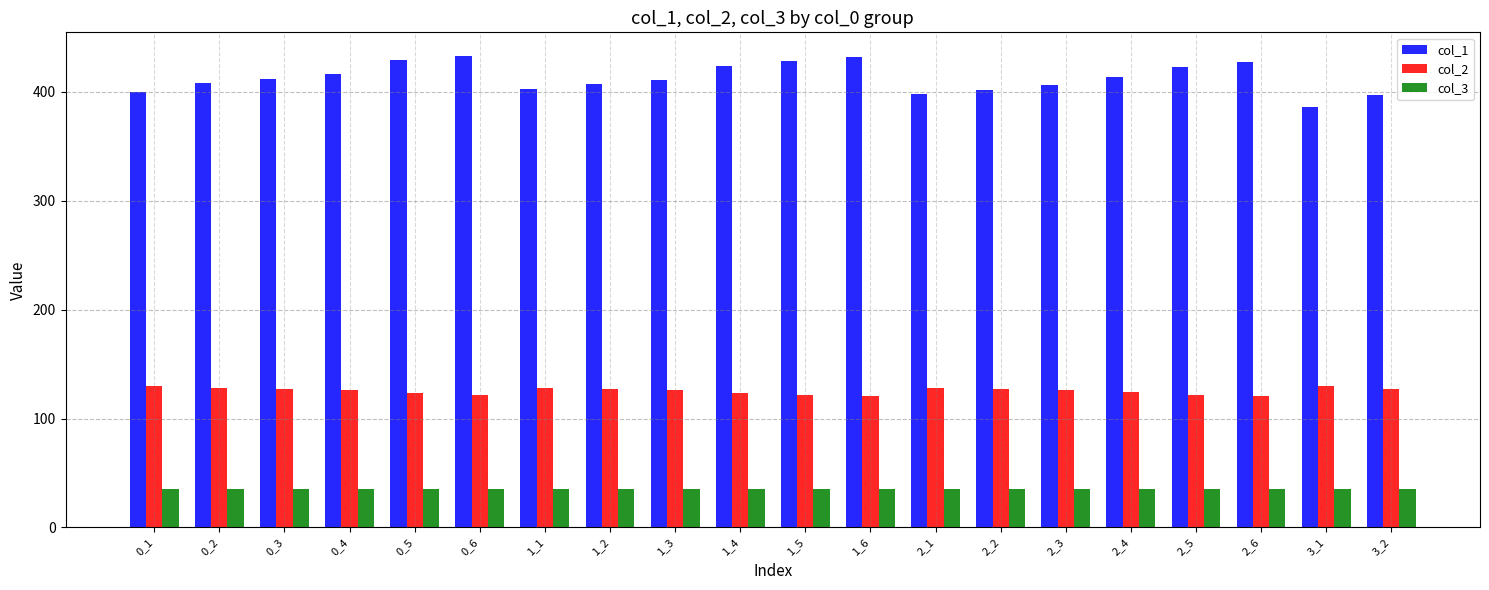

What is the difference between the highest and lowest values at 2_1?

363